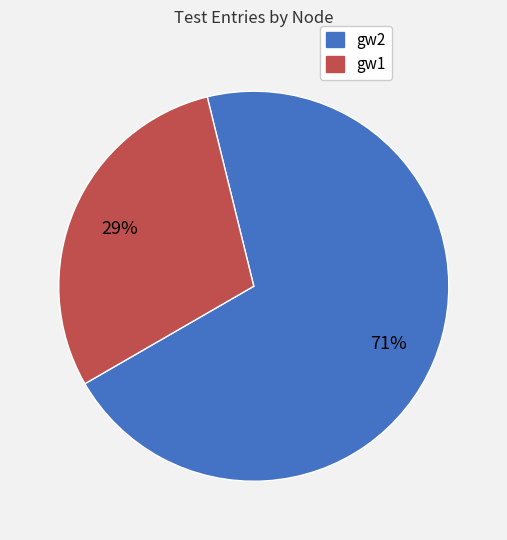

To the nearest percent, what is the average slice percentage?

50%